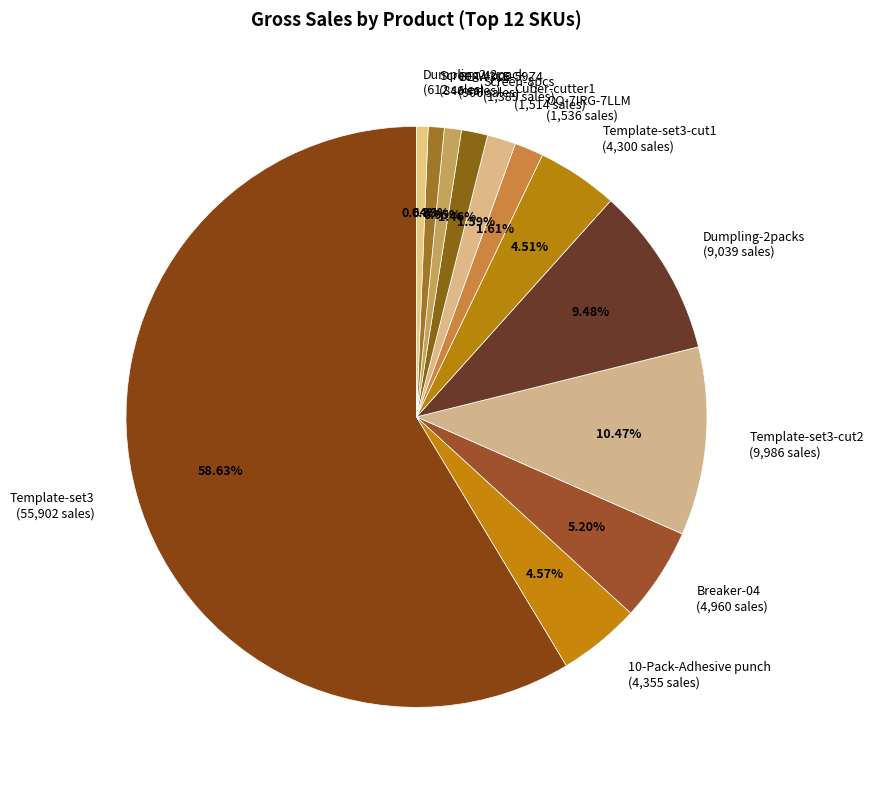

Does Template-set3 (55,902 sales) account for over 50% of the chart?

Yes